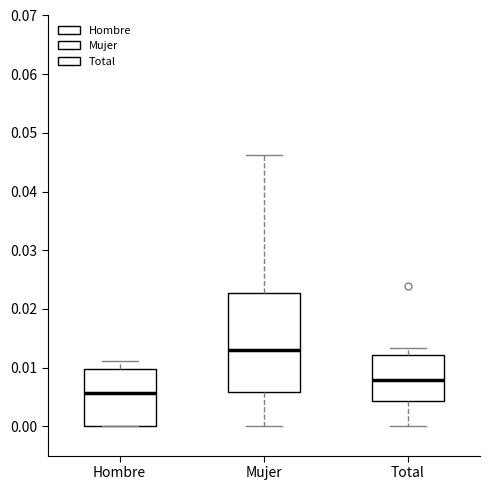

Reading left to right, read every box against the y-axis: the position of its median line, the range the box covers, and the ends of its whiskers. The values are not printed on the chart, so give them approximately, as read against the axis.

Hombre: median 0.006, box 0.000 to 0.010, whiskers 0.000 to 0.011
Mujer: median 0.013, box 0.006 to 0.023, whiskers 0.000 to 0.046
Total: median 0.008, box 0.004 to 0.012, whiskers 0.000 to 0.013